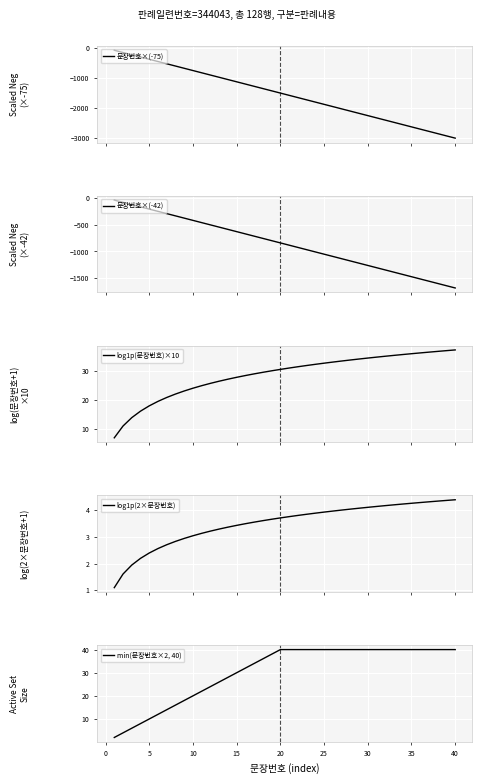

True or false: log1p(2×문장번호) and 문장번호×(-75) intersect in this chart.

False